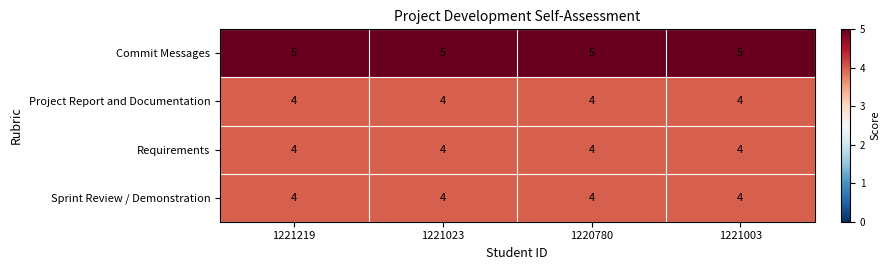

Is it true that Commit Messages equals 5 at 1221003?

True